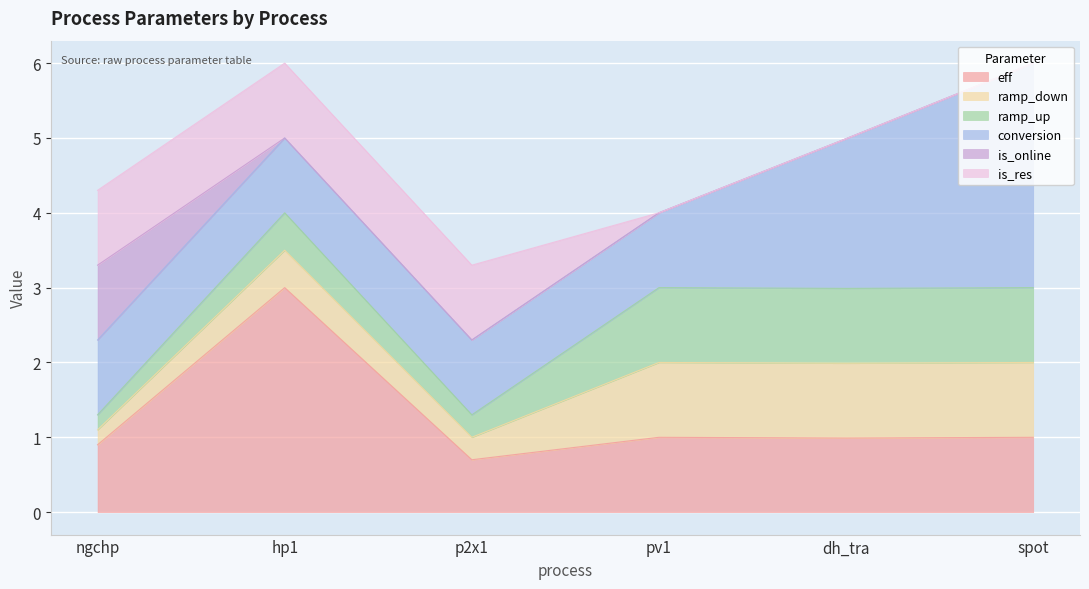

What is the value of the ramp_down point at the 1st from the left?

0.2